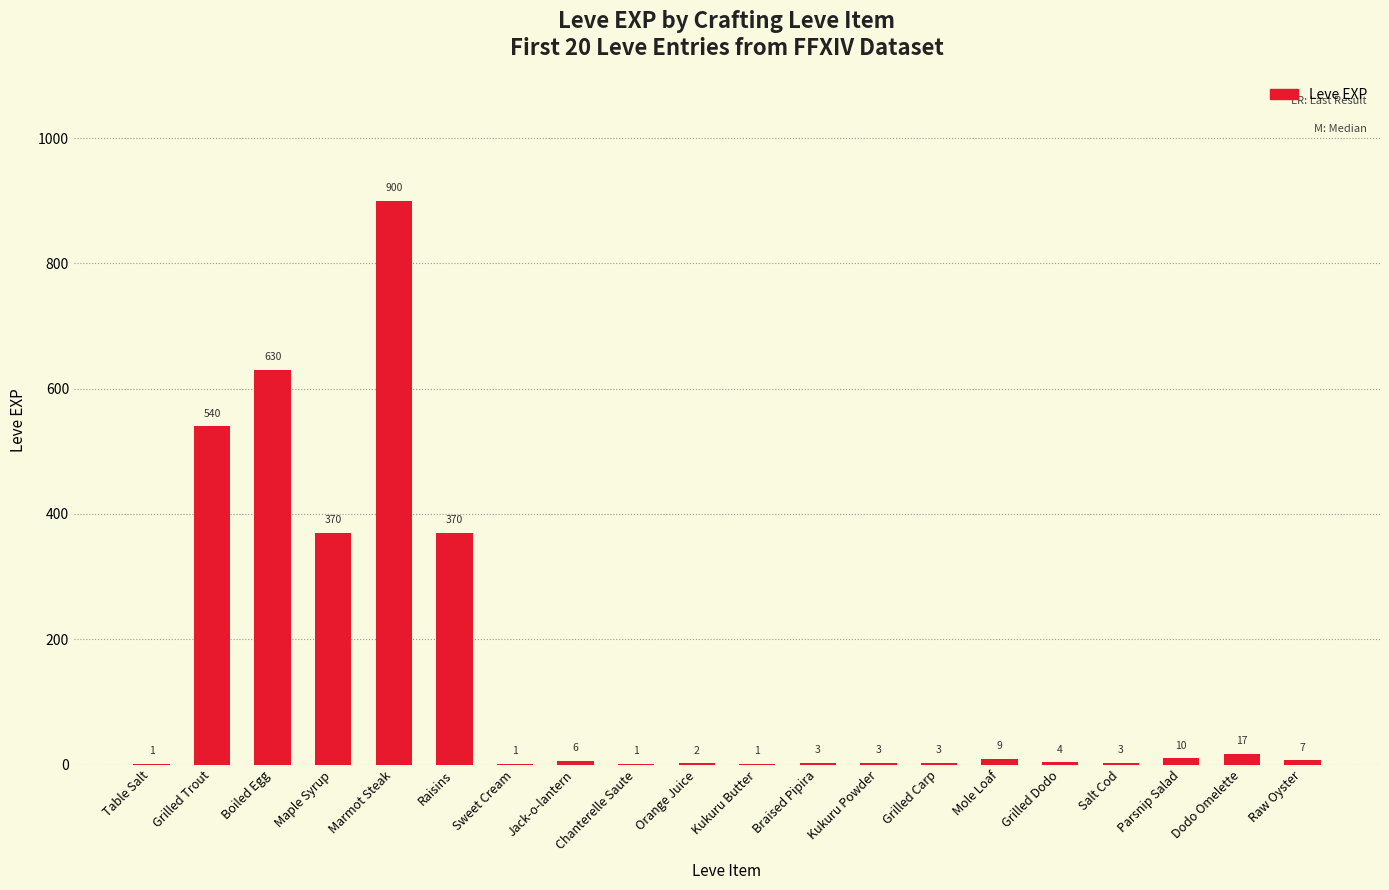

What is the average value?

144